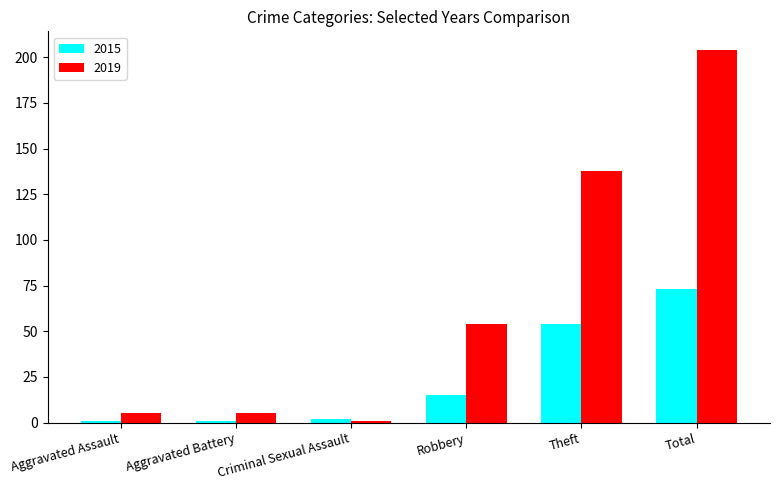

How many categories are shown in the chart?

6